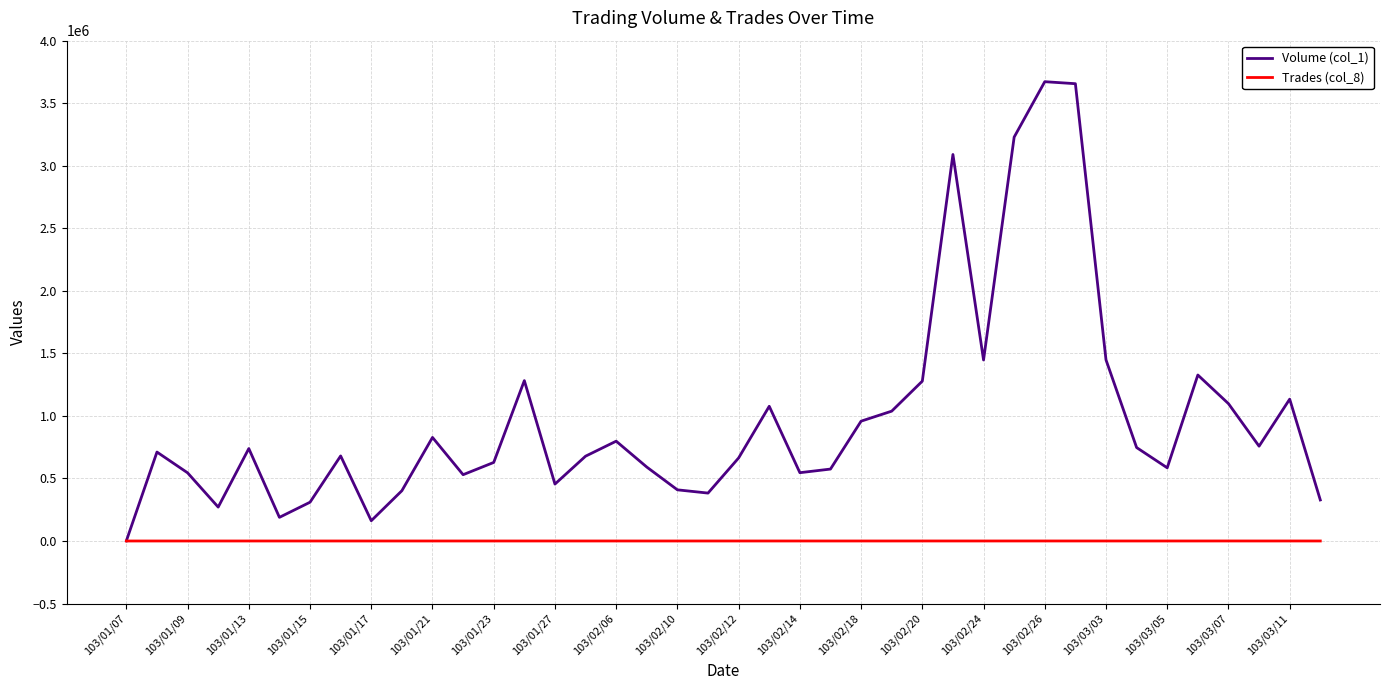

What is the average value of the Trades (col_8) series?

44